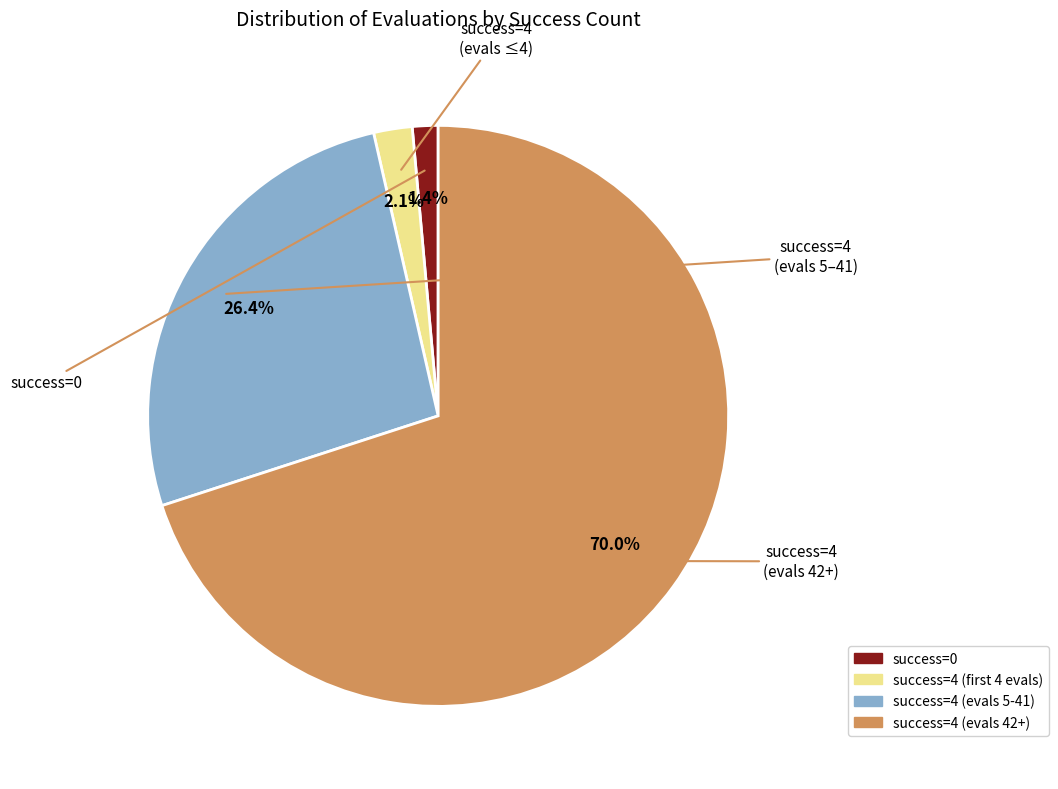

Does any single category account for the majority?

Yes